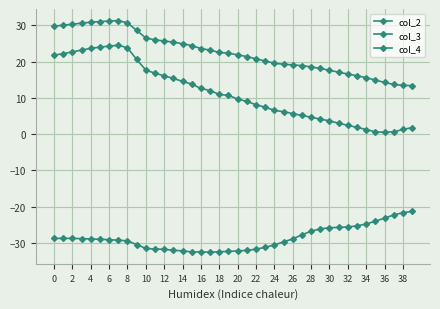

Which series has the largest total across all categories?

col_4